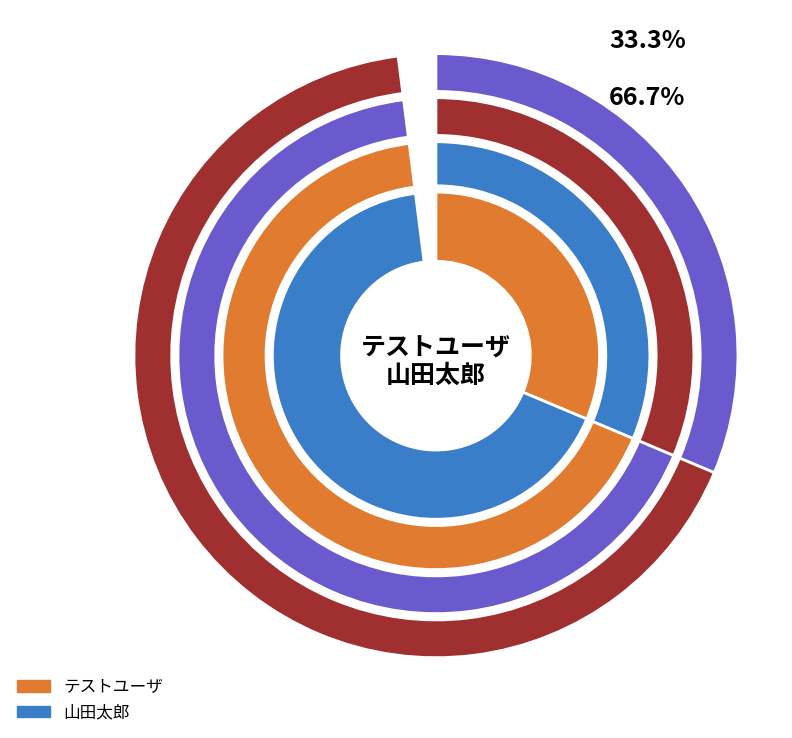

How many segments does this pie chart have?

2